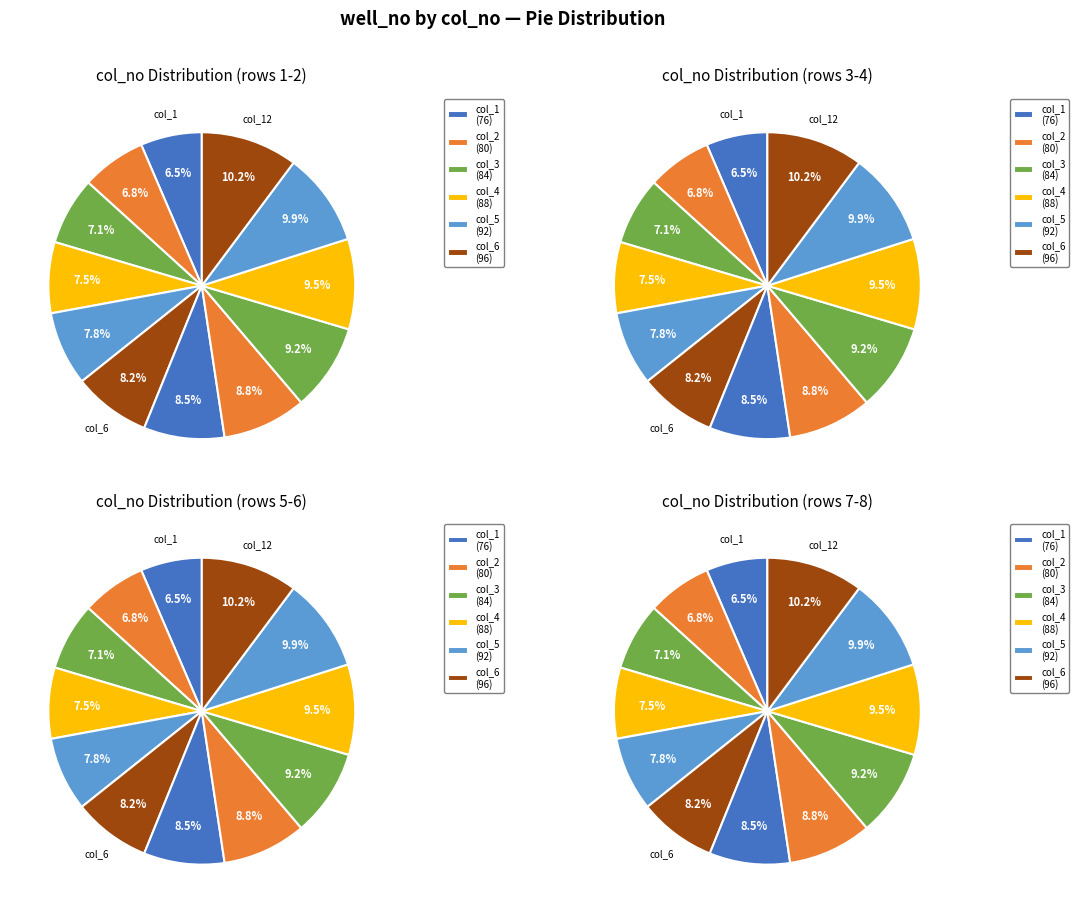

What percentage is the col_7 slice, to the nearest percent?

9%